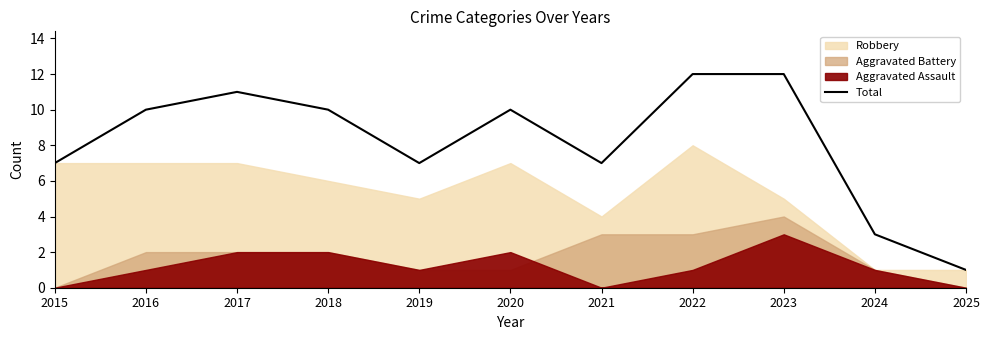

How many values are below 10?

5